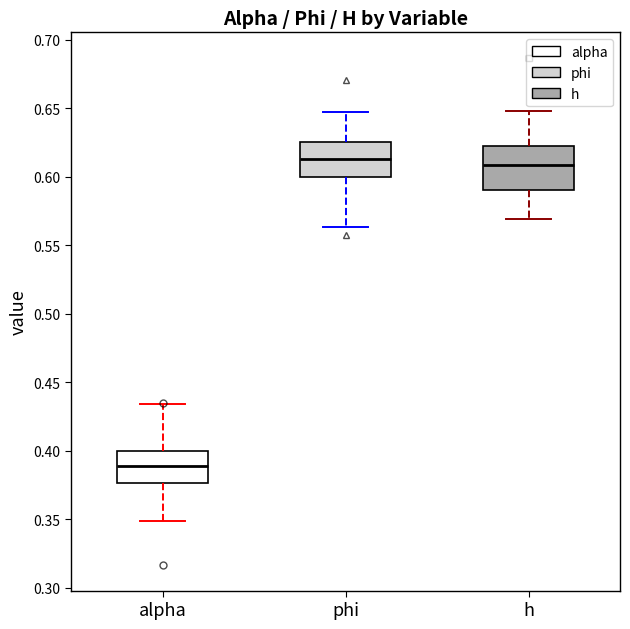

Reading left to right, transcribe this box plot: for each box, give where its median line is, the range the box spans, and where its two whiskers end, as read against the y-axis. The values are not printed on the chart, so give them approximately, as read against the axis.

alpha: median 0.390, box 0.375 to 0.400, whiskers 0.350 to 0.435
phi: median 0.615, box 0.600 to 0.625, whiskers 0.565 to 0.645
h: median 0.610, box 0.590 to 0.620, whiskers 0.570 to 0.650